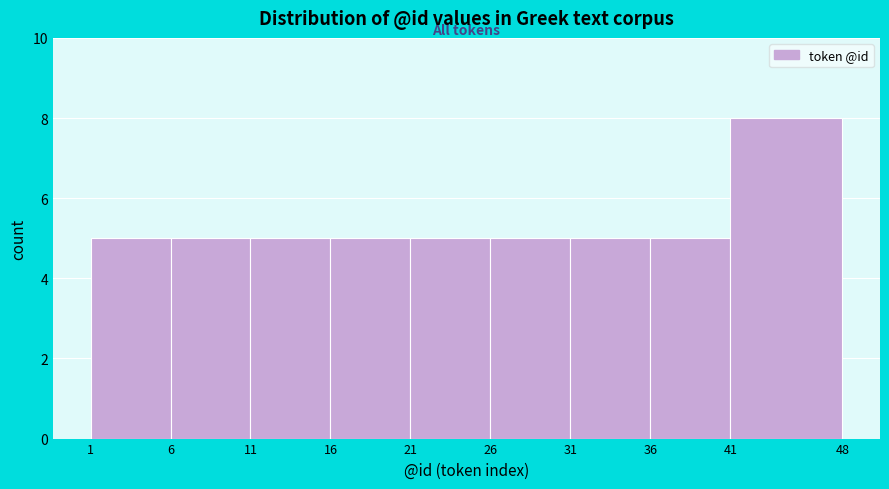

What is the height of the bar covering 41 to 48 on the x-axis? The values are not printed on the chart, so give them approximately, as read against the axis.

8